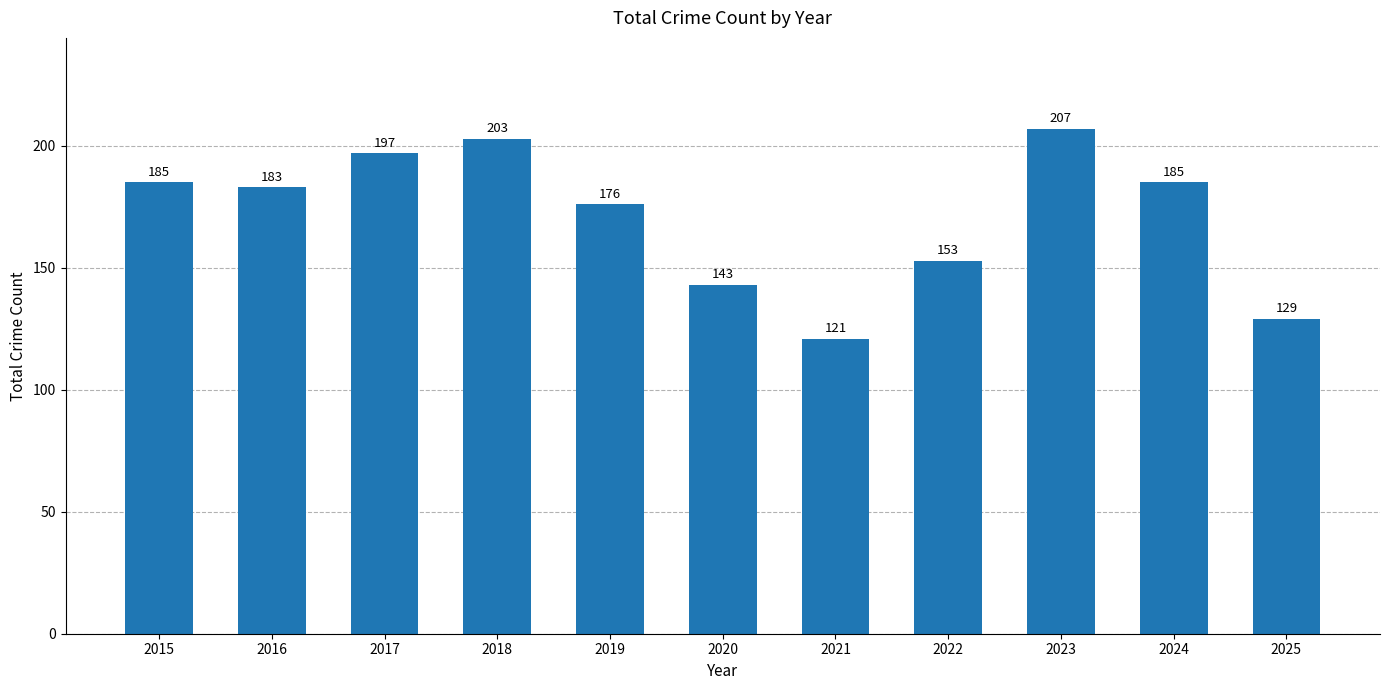

The value at 2018 is 203. True or false?

True